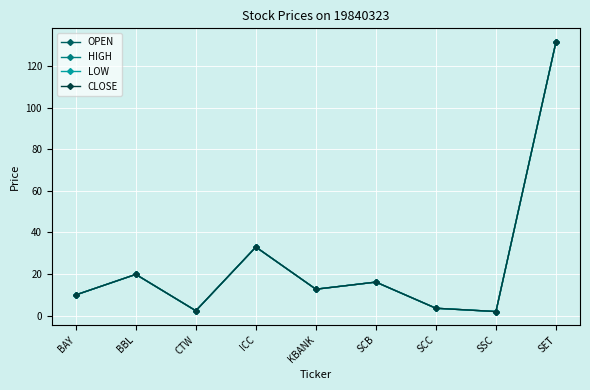

Does the chart have visible grid lines?

Yes